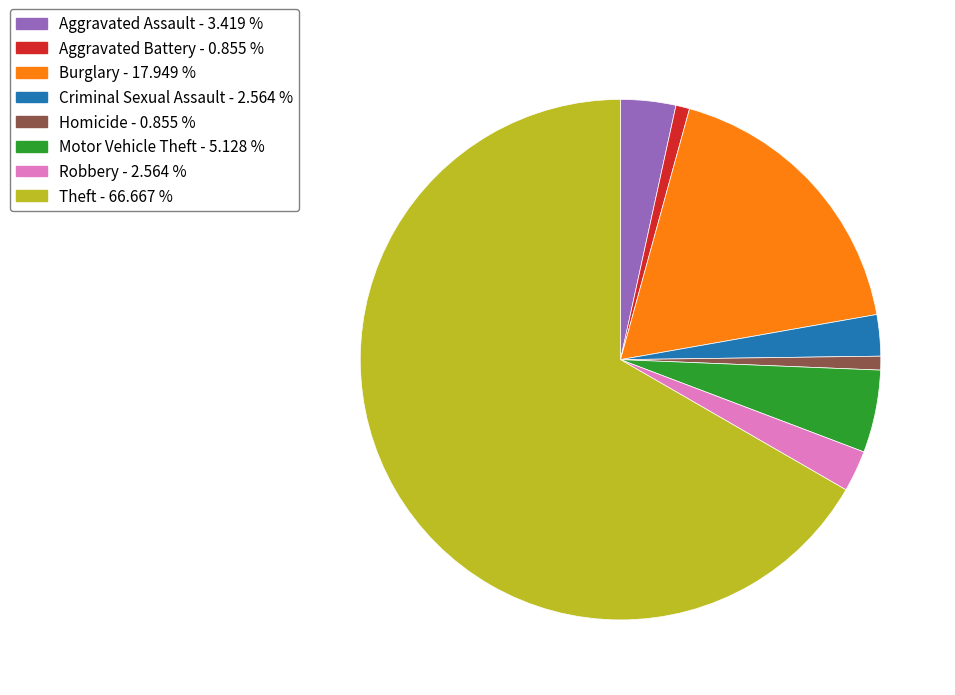

Does any single category account for the majority?

Yes